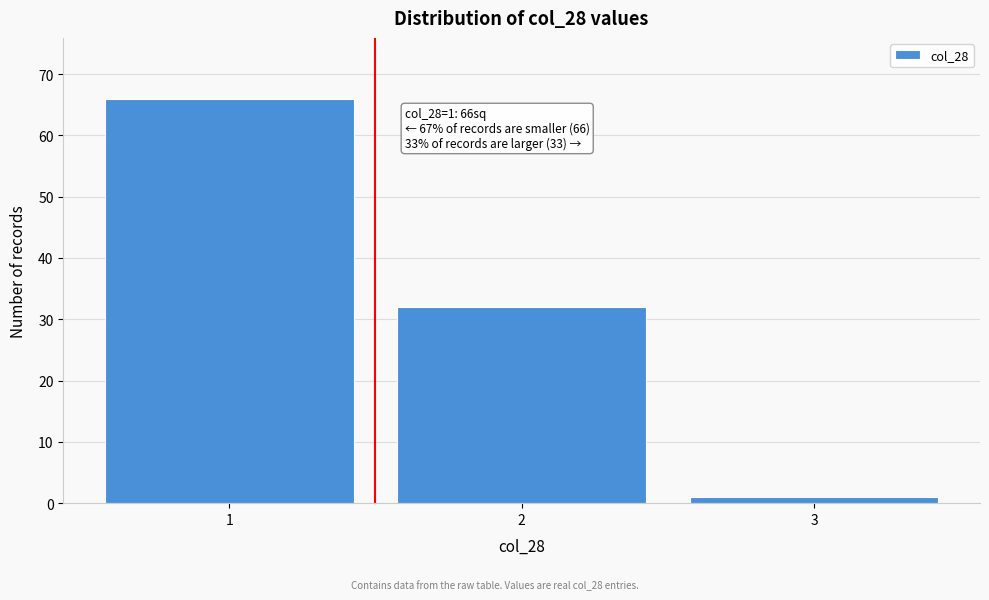

Over which range of the x-axis is the bar tallest?

0.5 to 1.5